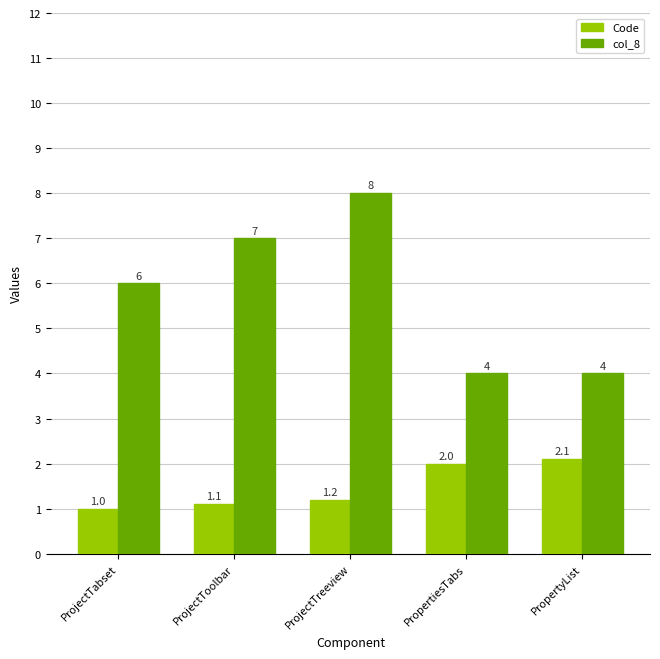

What is the sum of the Code values at ProjectTabset and PropertiesTabs?

3.0